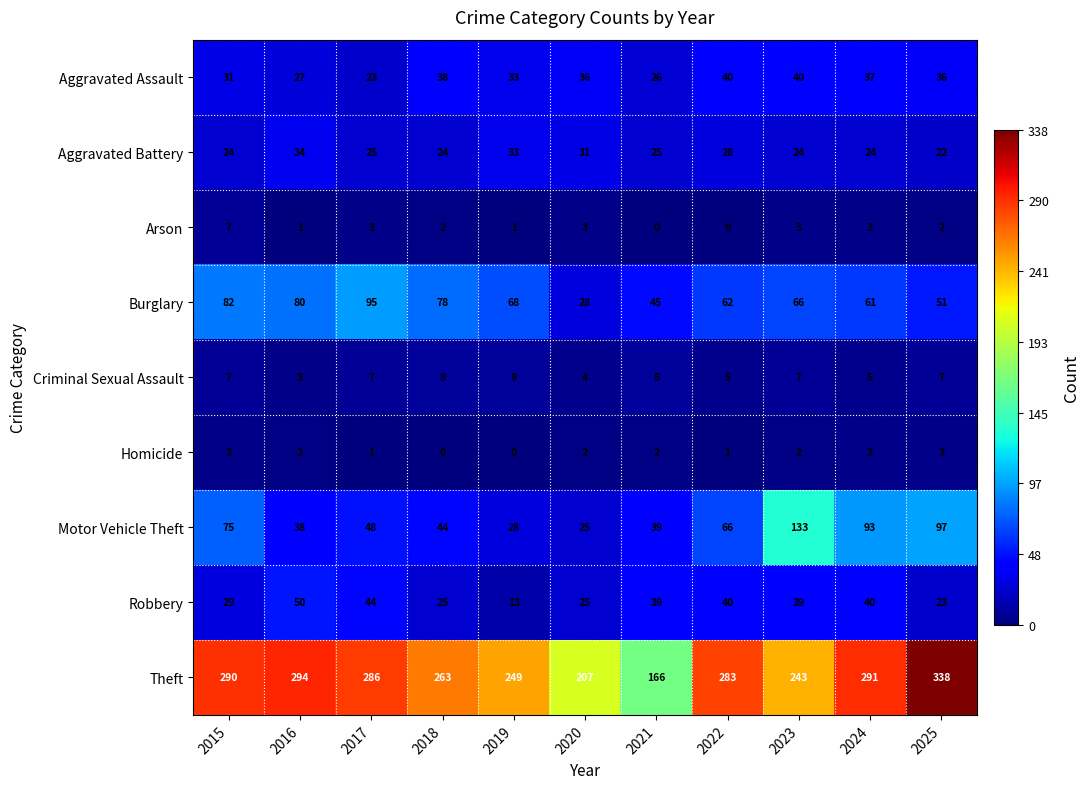

How many Arson values are between 1 and 3?

8